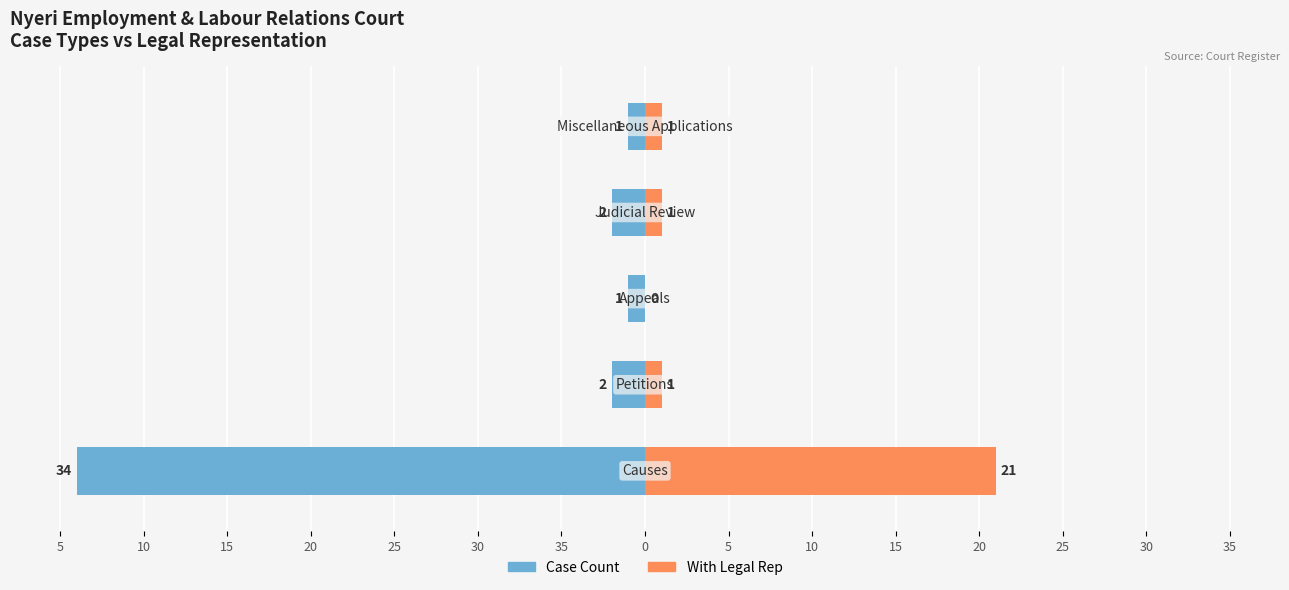

Reading left to right, list all the values displayed in this chart.

Case Count: 35=-34	30=-2	25=-1	20=-2	15=-1
With Legal Rep: 35=21	30=1	25=0	20=1	15=1